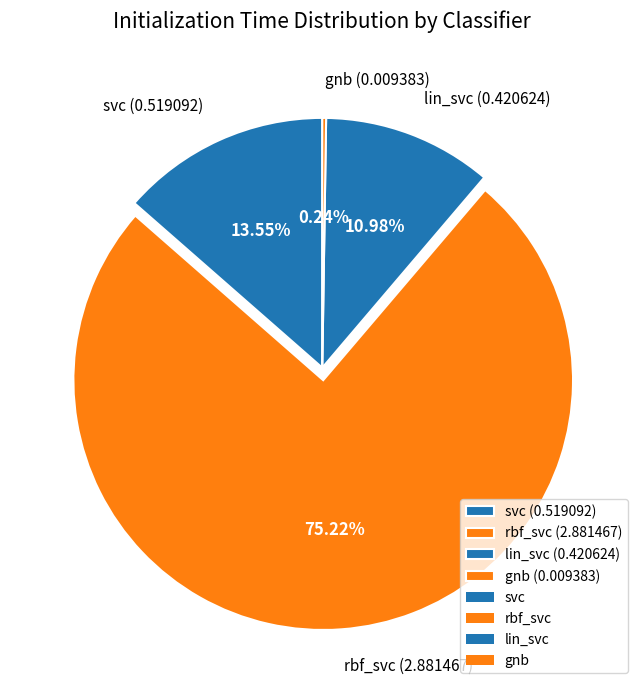

Is it true that lin_svc is 22% of the pie?

False